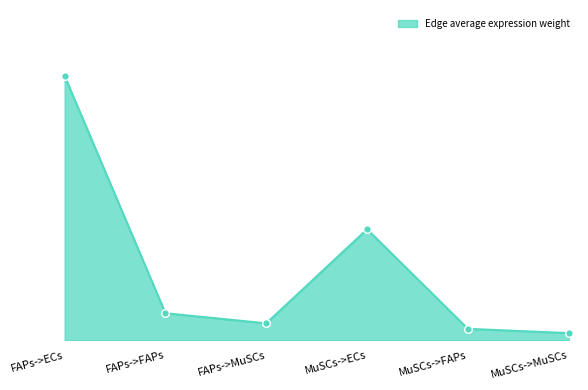

Does the chart have visible grid lines?

No